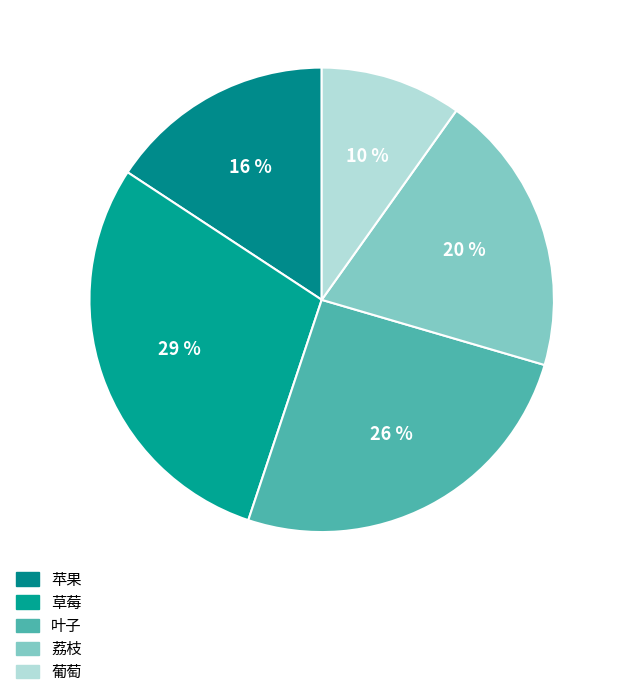

Is it true that 葡萄 is 1% of the pie?

False